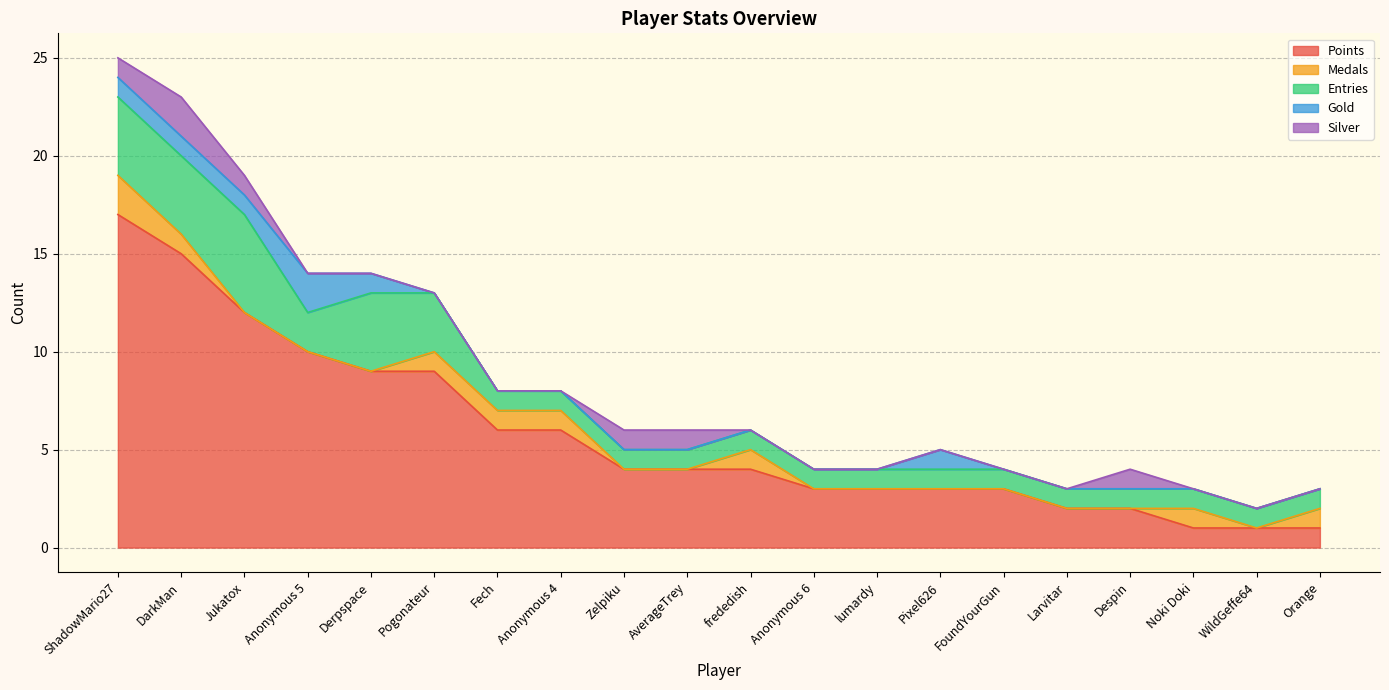

Reading left to right, extract all data points from this chart.

Points: 17	15	12	10	9	9	6	6	4	4	4	3	3	3	3	2	2	1	1	1
Medals: 2	1	0	0	0	1	1	1	0	0	1	0	0	0	0	0	0	1	0	1
Entries: 4	4	5	2	4	3	1	1	1	1	1	1	1	1	1	1	1	1	1	1
Gold: 1	1	1	2	1	0	0	0	0	0	0	0	0	1	0	0	0	0	0	0
Silver: 1	2	1	0	0	0	0	0	1	1	0	0	0	0	0	0	1	0	0	0